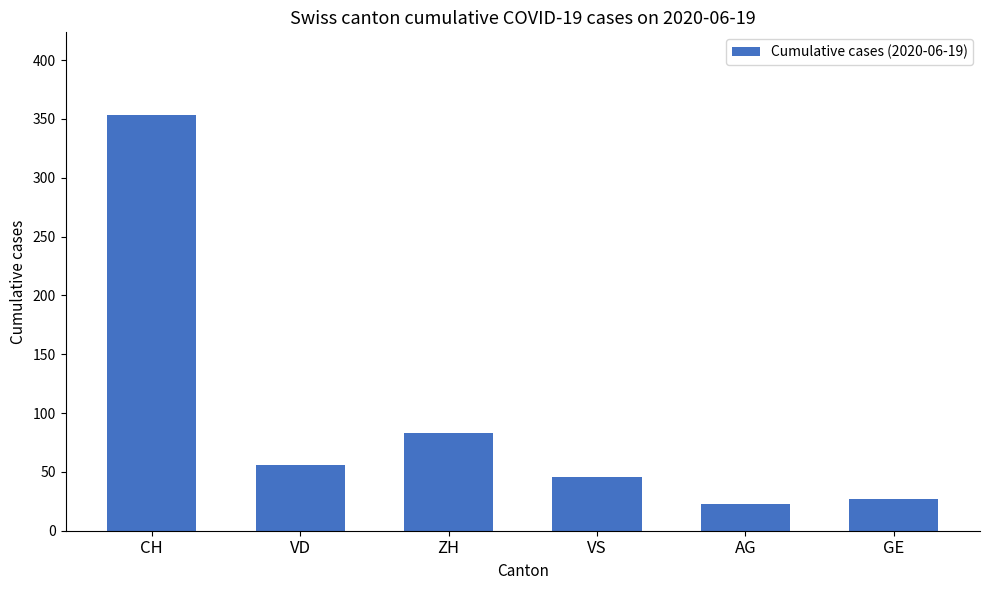

What is the value of the 1st bar from the left?

353